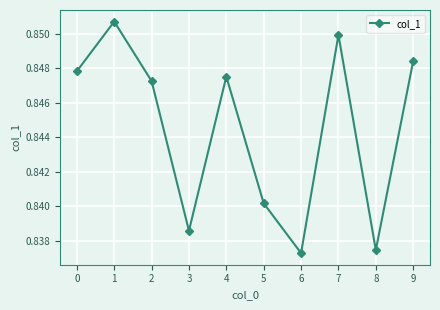

What is the sum of the values at 1 and 2?

1.7